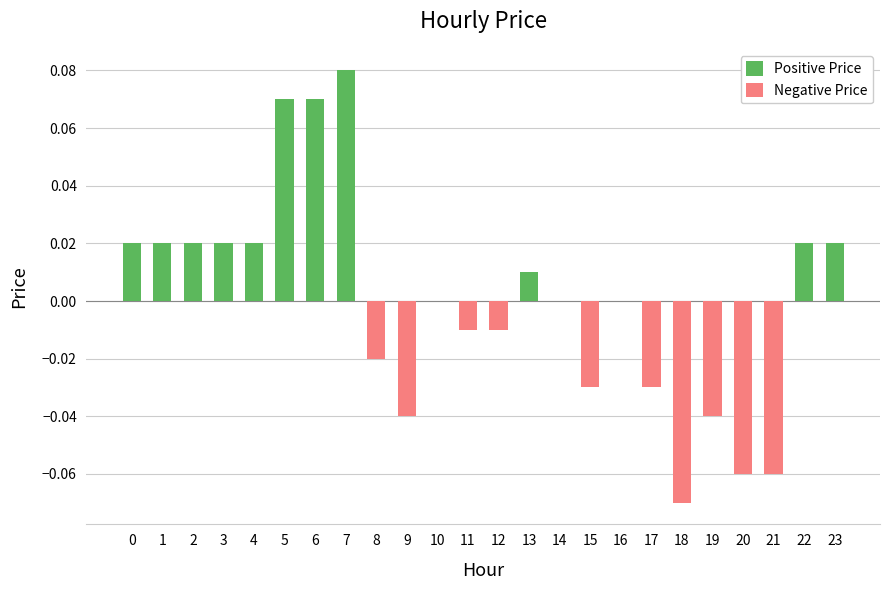

List the series in order of their overall mean, lowest first.

Negative Price, Positive Price